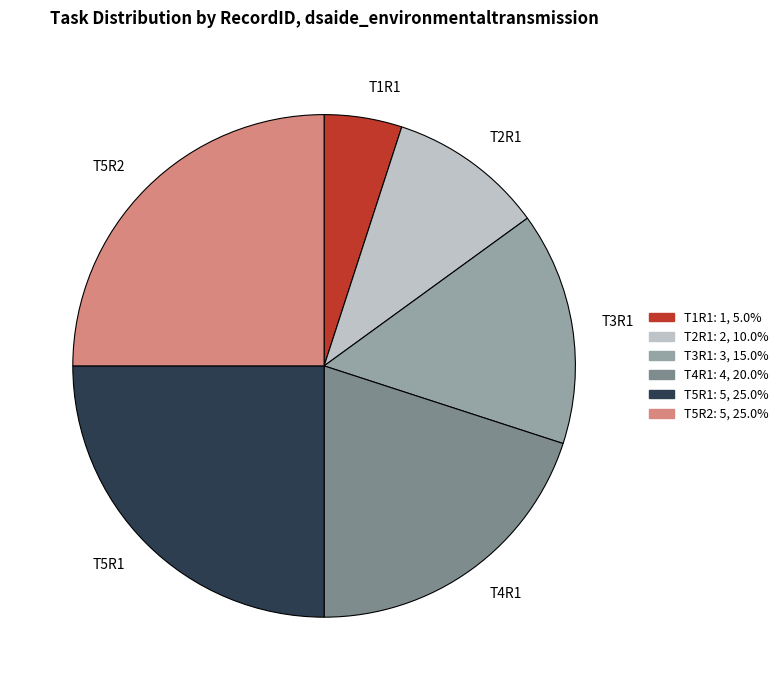

Count the number of slices in the pie.

6